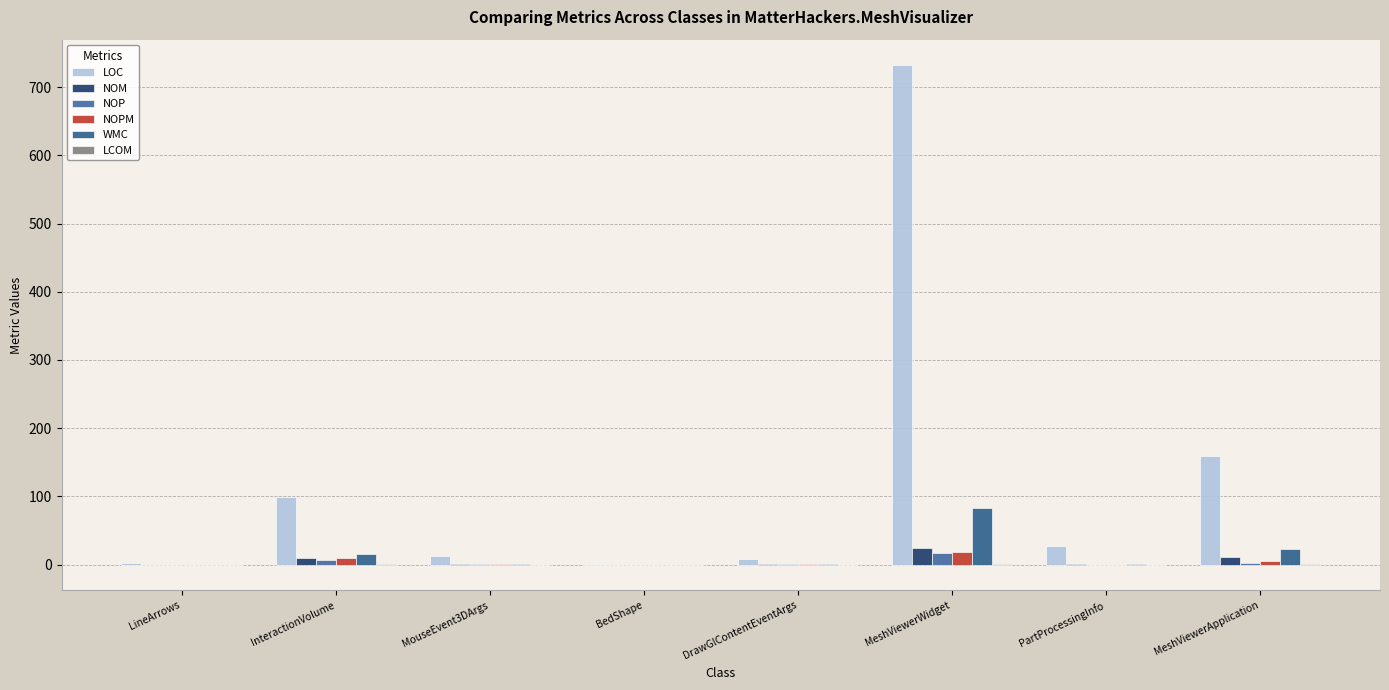

Which series changed the most between InteractionVolume and MeshViewerApplication?

LOC